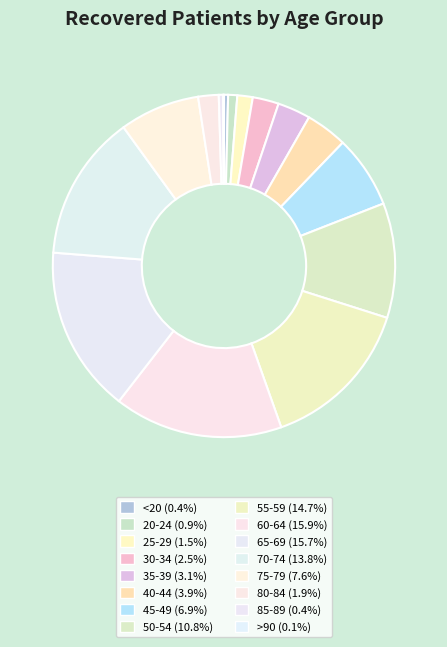

Which has a higher value, 40-44 or 30-34?

40-44